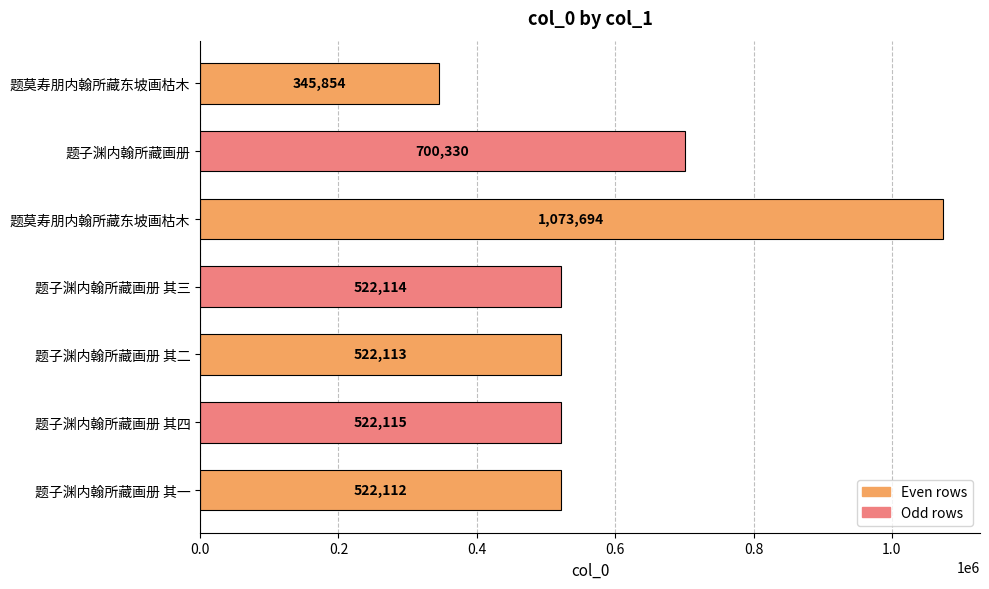

What is the sum of all values?

4208332